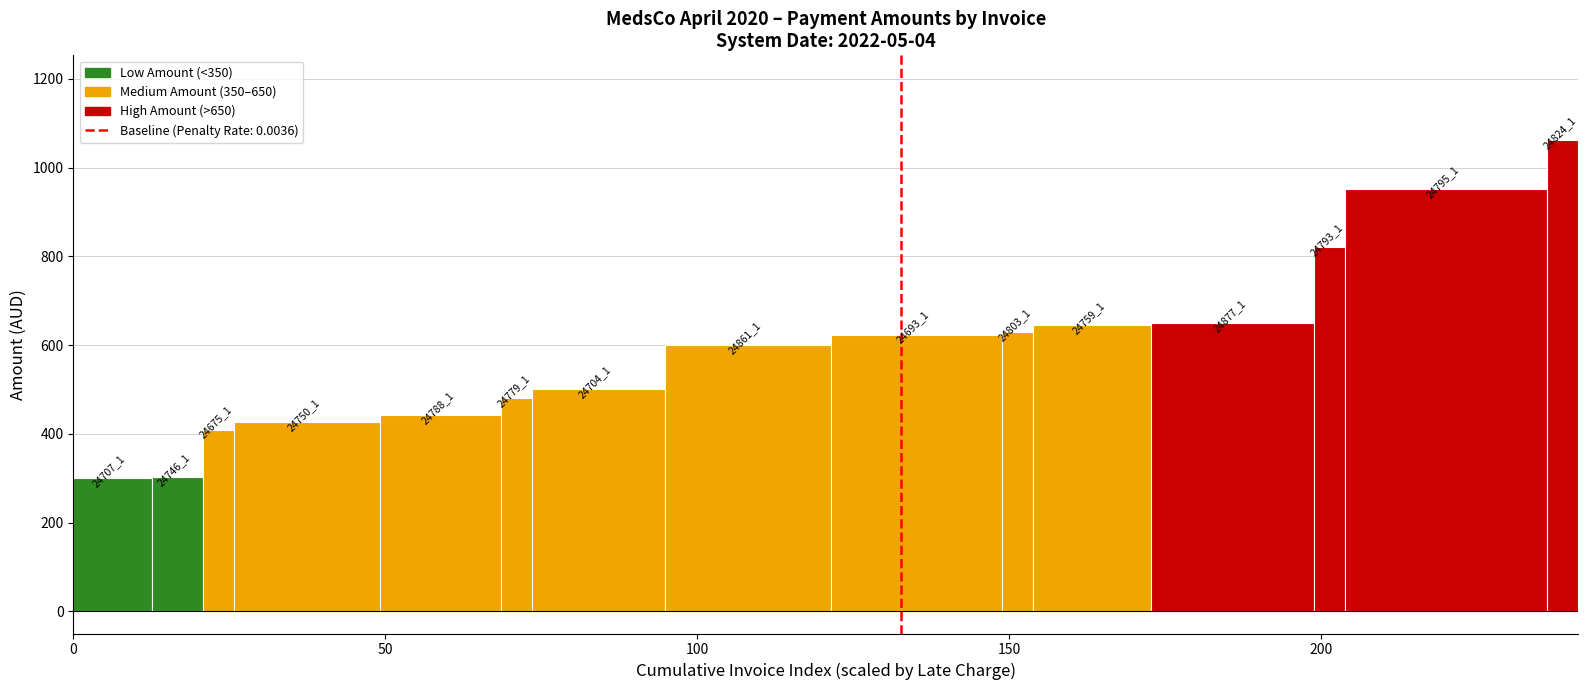

Does the chart contain any negative values?

No